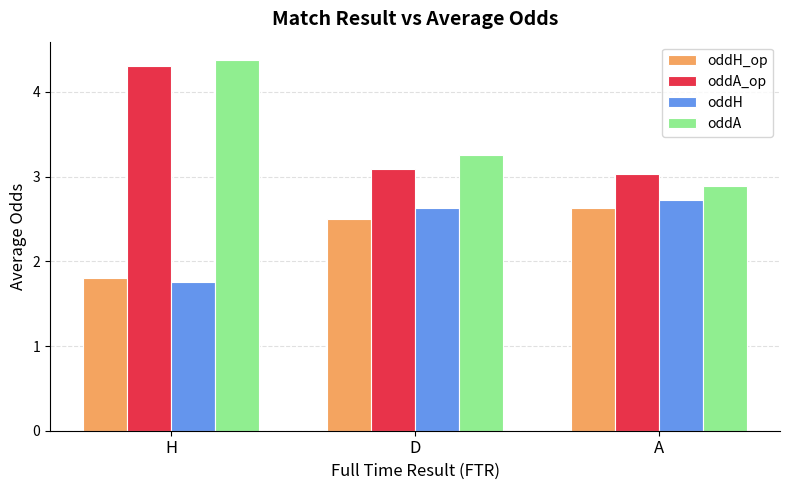

The value of oddH at A is 2.7. True or false?

True